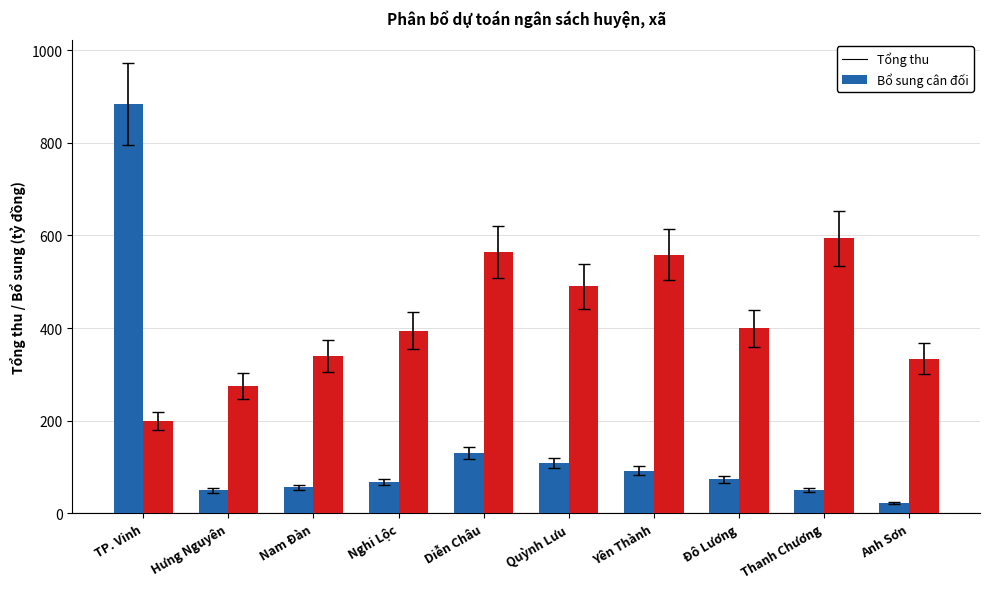

Is the value of Bổ sung cân đối at Yên Thành greater than the value of Tổng thu at Nghi Lộc?

Yes